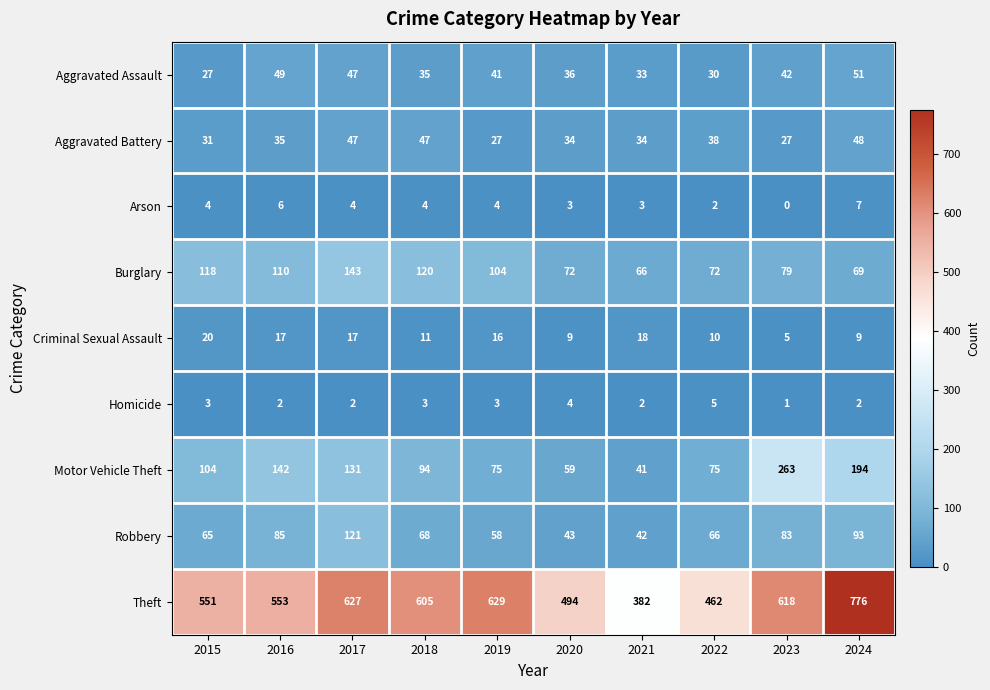

Which series changed the most between 2018 and 2019?

Theft